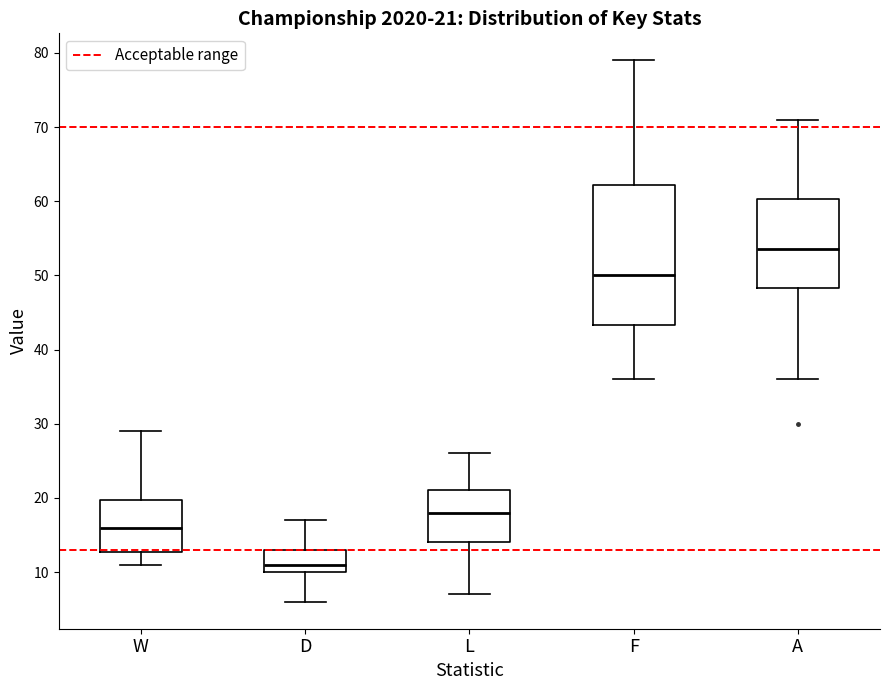

Which box is the tallest, from its lower edge to its upper edge?

F